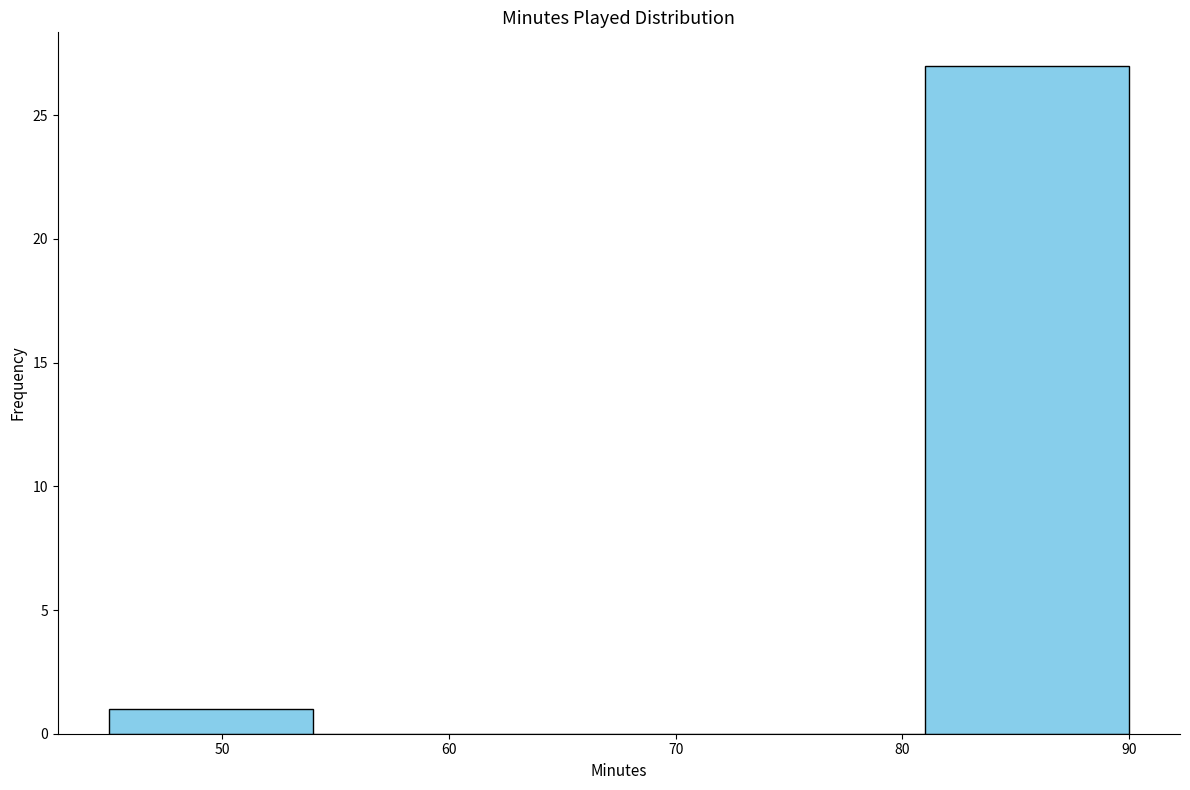

Over which range of the x-axis is the bar tallest?

81 to 90